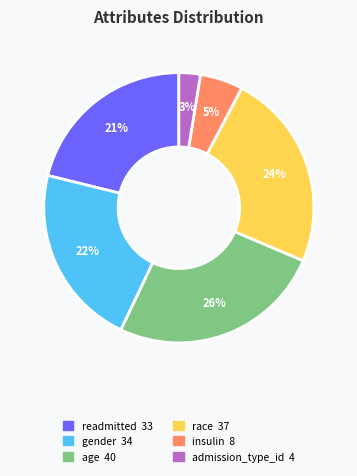

Does readmitted account for over 50% of the chart?

No